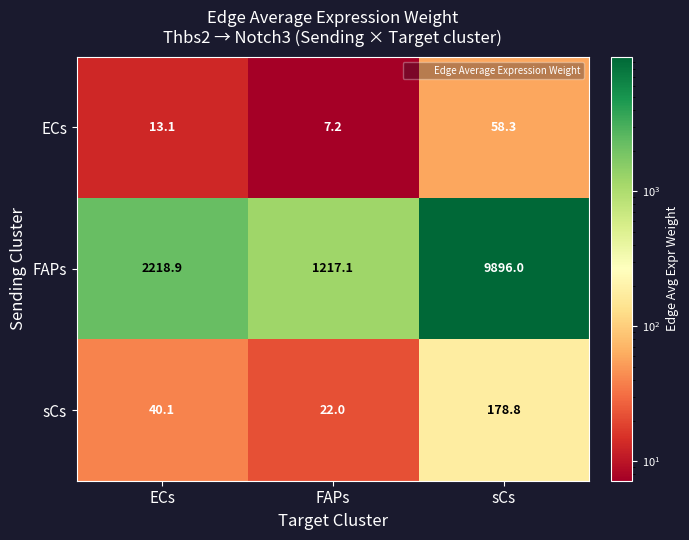

What is the total value across all series at ECs?

2272.1